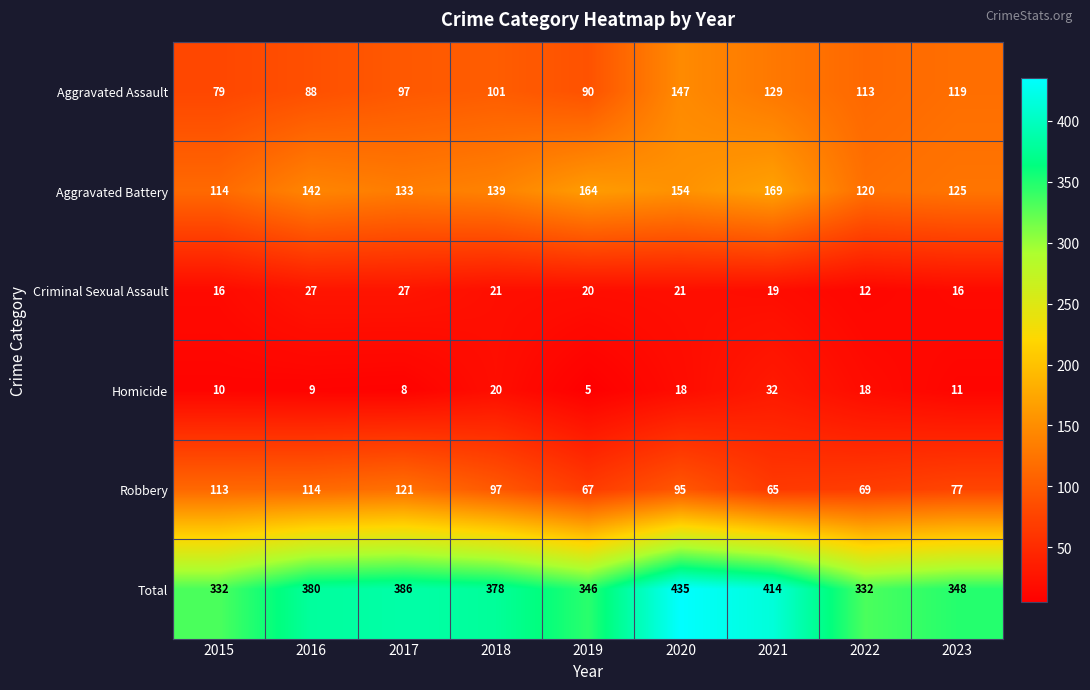

What is the maximum value shown in the chart?

435